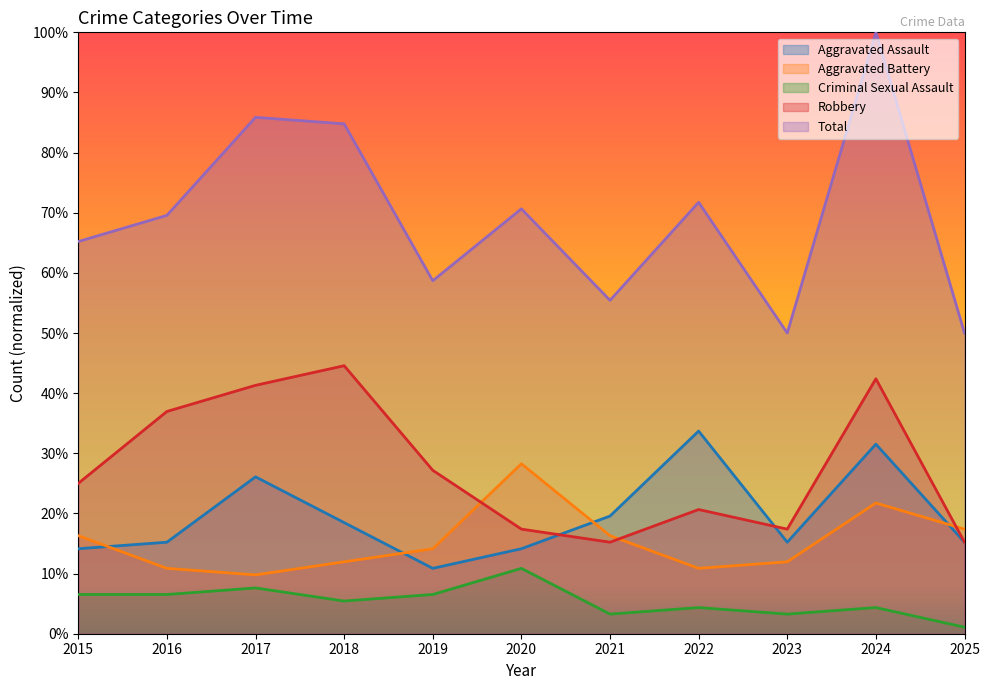

Rank the categories by Robbery value from highest to lowest.

2018, 2024, 2017, 2016, 2019, 2015, 2022, 2020, 2023, 2021, 2025